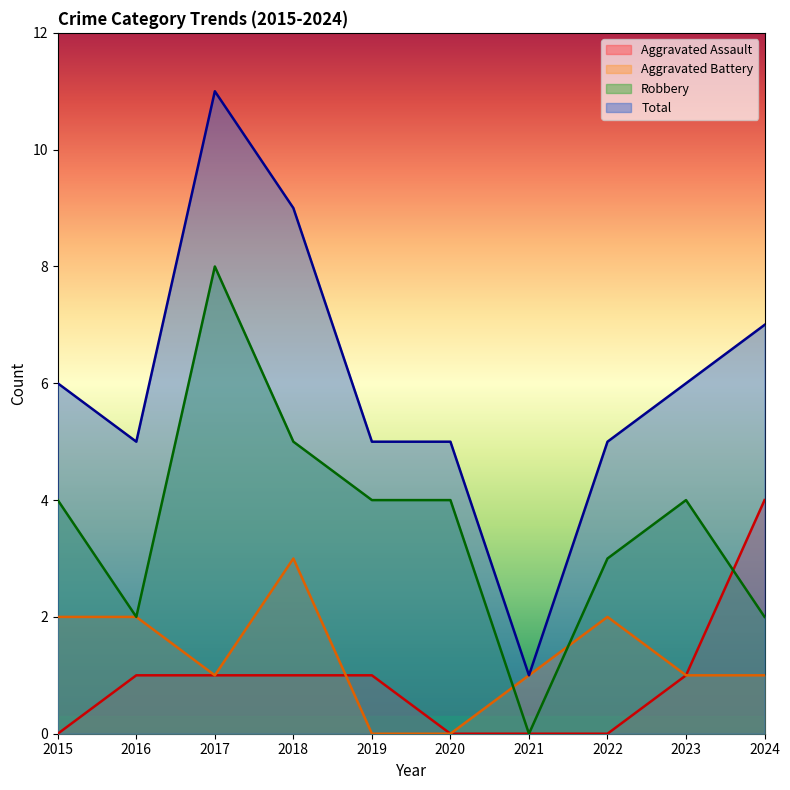

True or false: Total has a value of 9 at 2018.

True